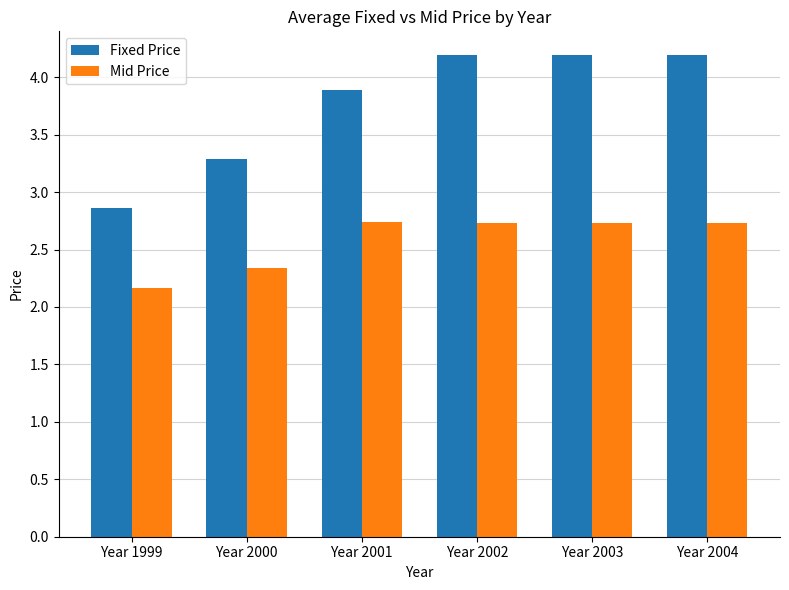

Which series changed the most between Year 1999 and Year 2000?

Fixed Price